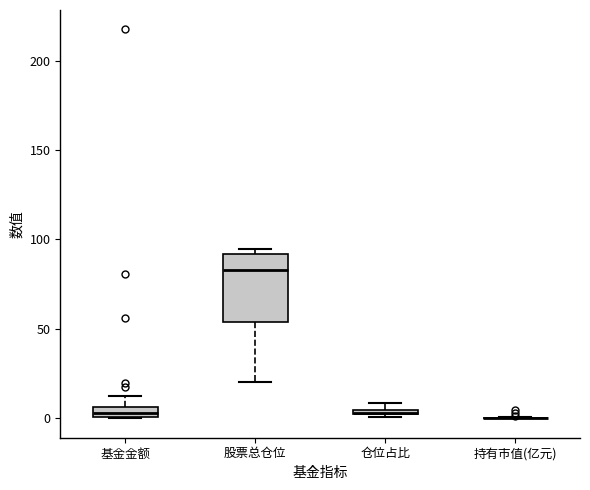

Comparing the boxes themselves (not the whiskers), which one is the tallest?

股票总仓位